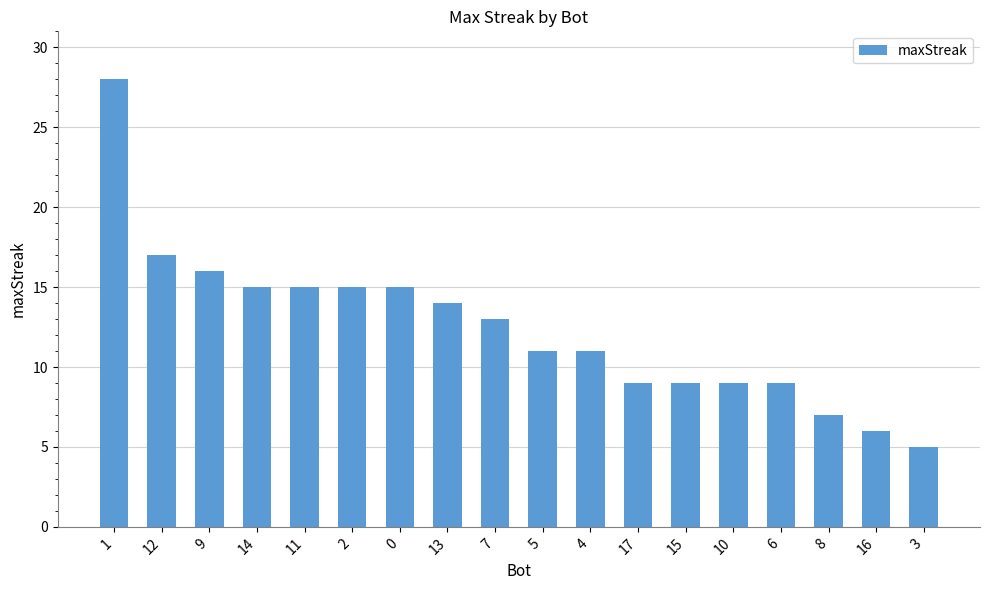

Which category has the highest value across all series?

1